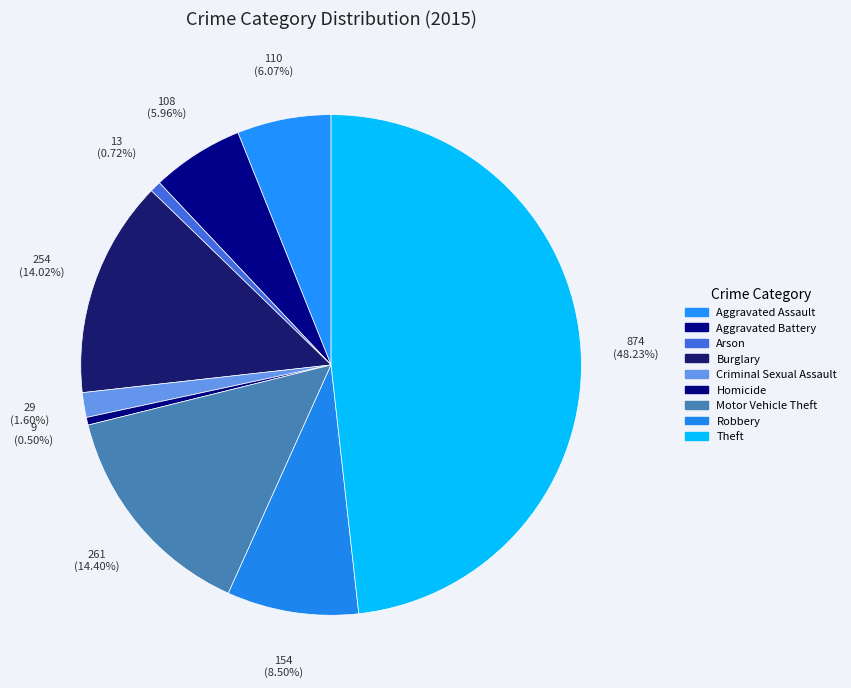

Count the number of slices in the pie.

9